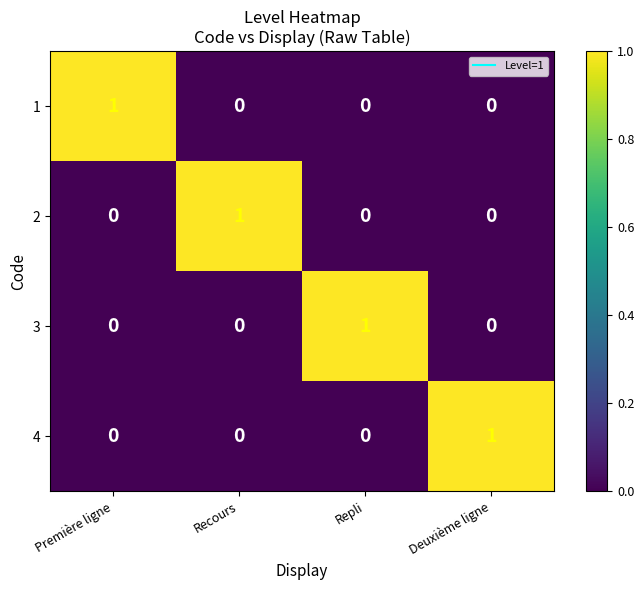

True or false: 1 has a value of 0 at Deuxième ligne.

True